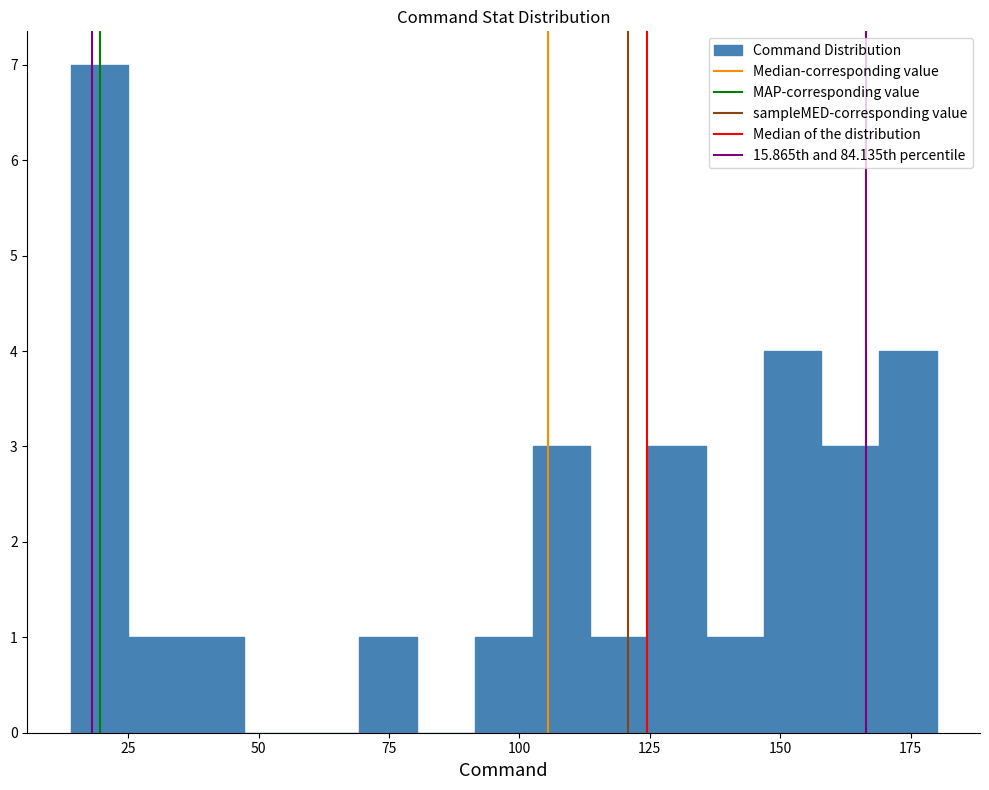

Around what value on the x-axis is the tallest bar? Give the approximate position of its centre, as read against the axis.

20